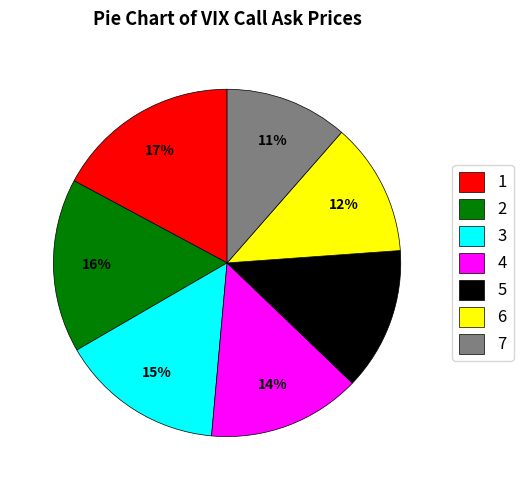

Which category has the biggest portion of the pie?

1